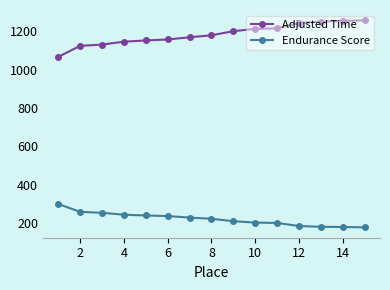

What is the difference between the second highest and minimum values in the Adjusted Time series?

187.6